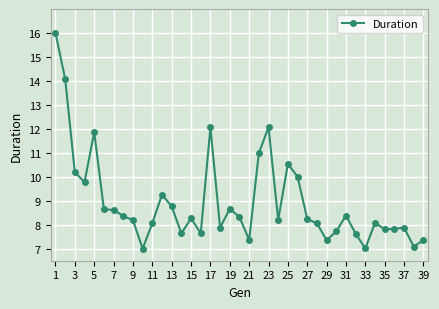

What is the value of the 16th point from the left?

7.6